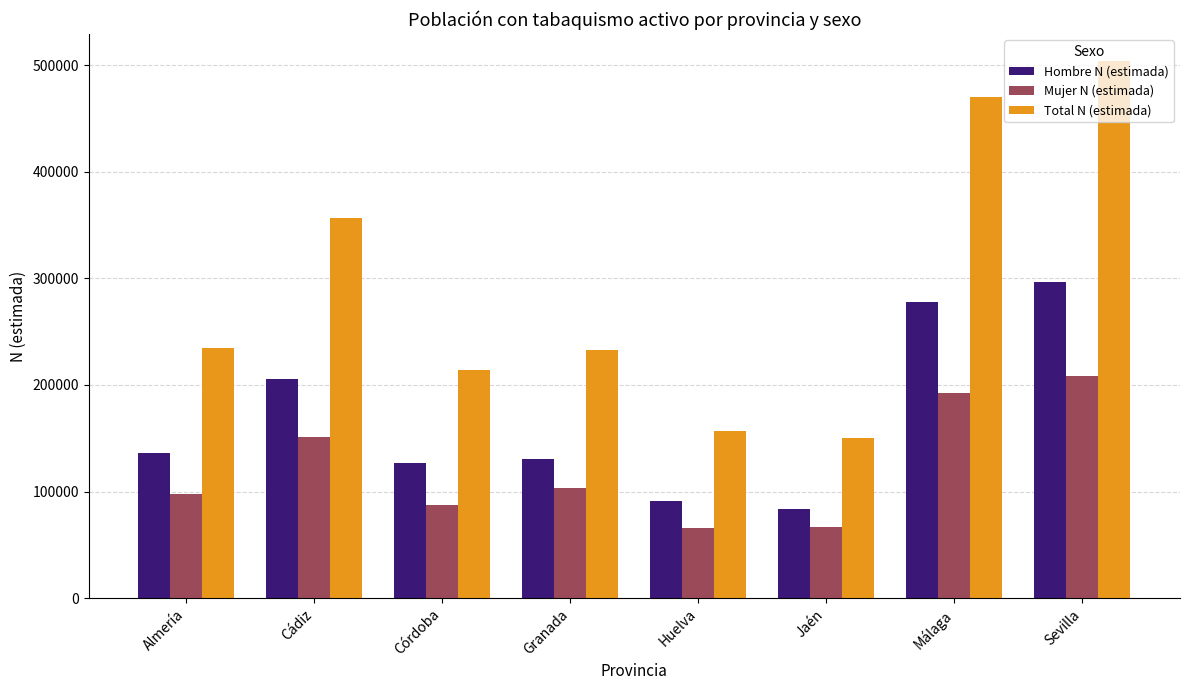

Rank the series by their average value, from lowest to highest.

Mujer N (estimada), Hombre N (estimada), Total N (estimada)